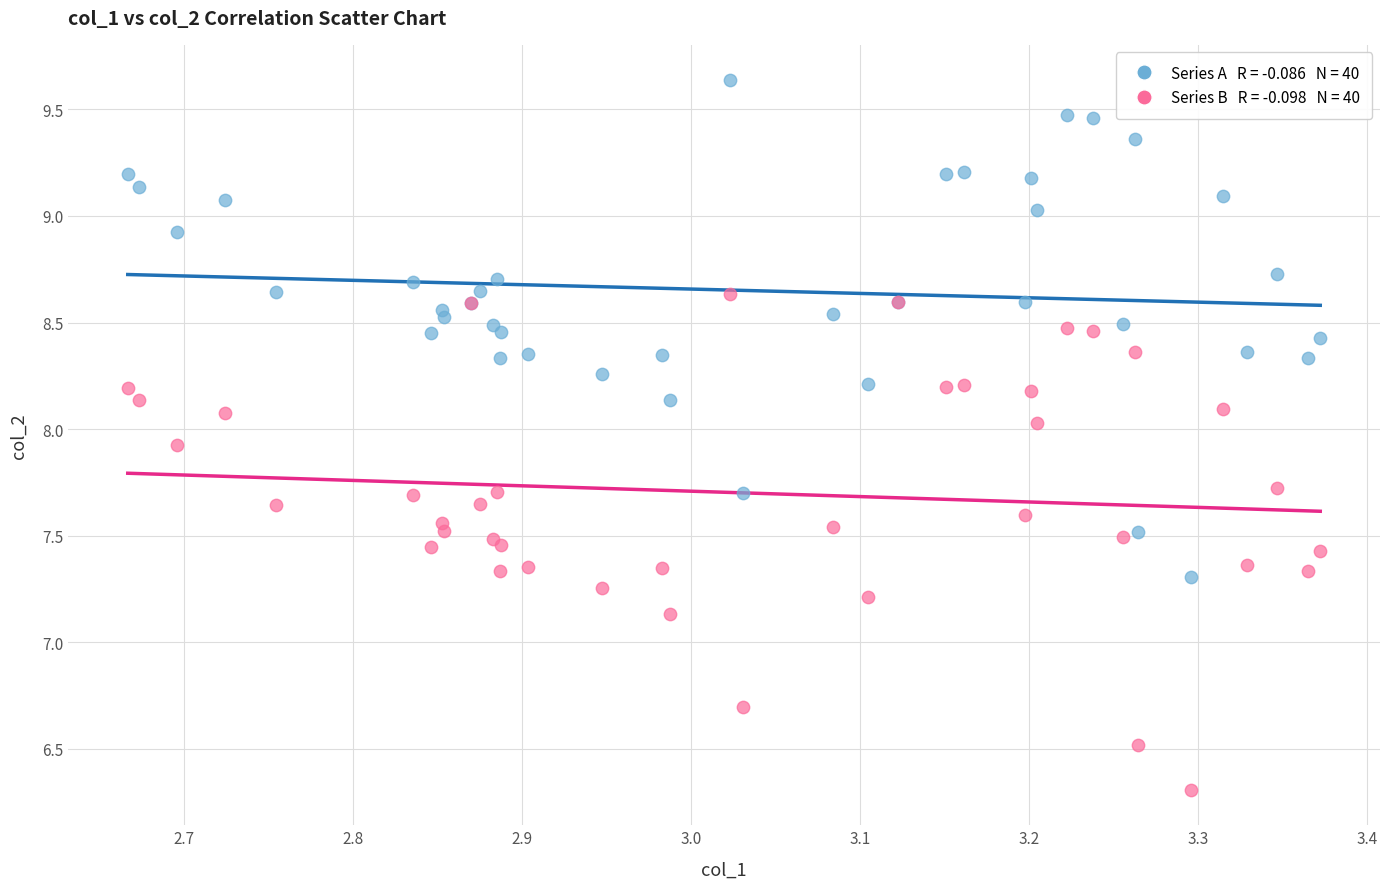

Across all series, what Y value is closest to 7?

7.1